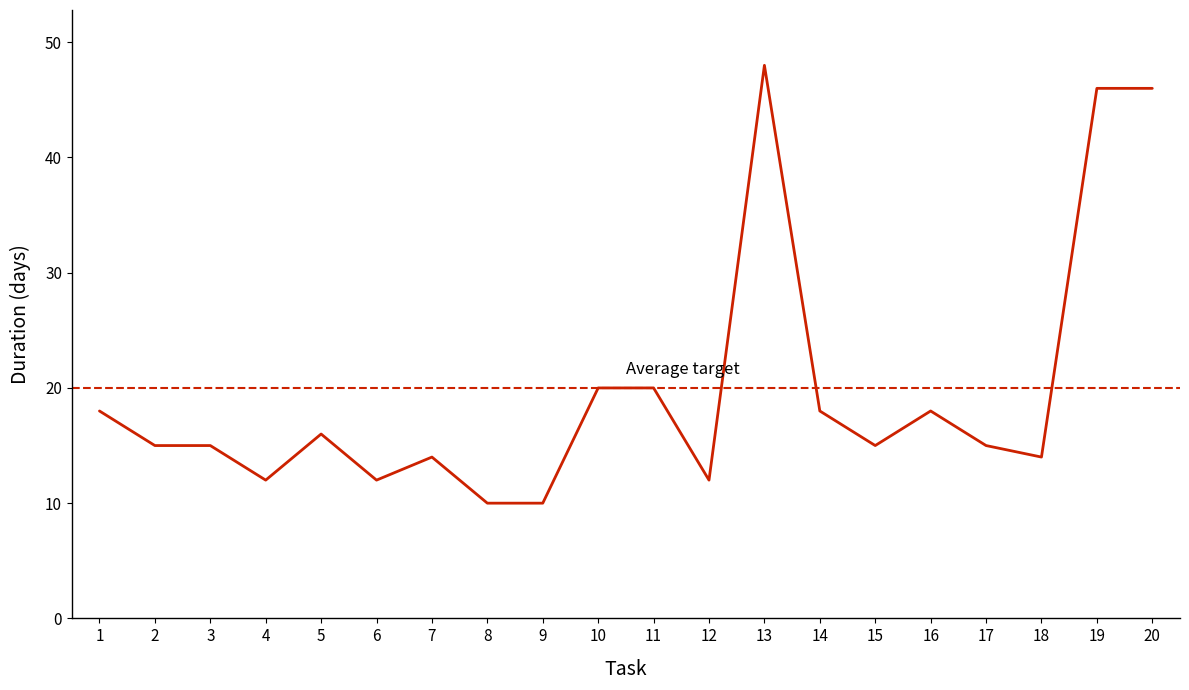

Approximately how many times larger is the value at 17 compared to 1?

0.8